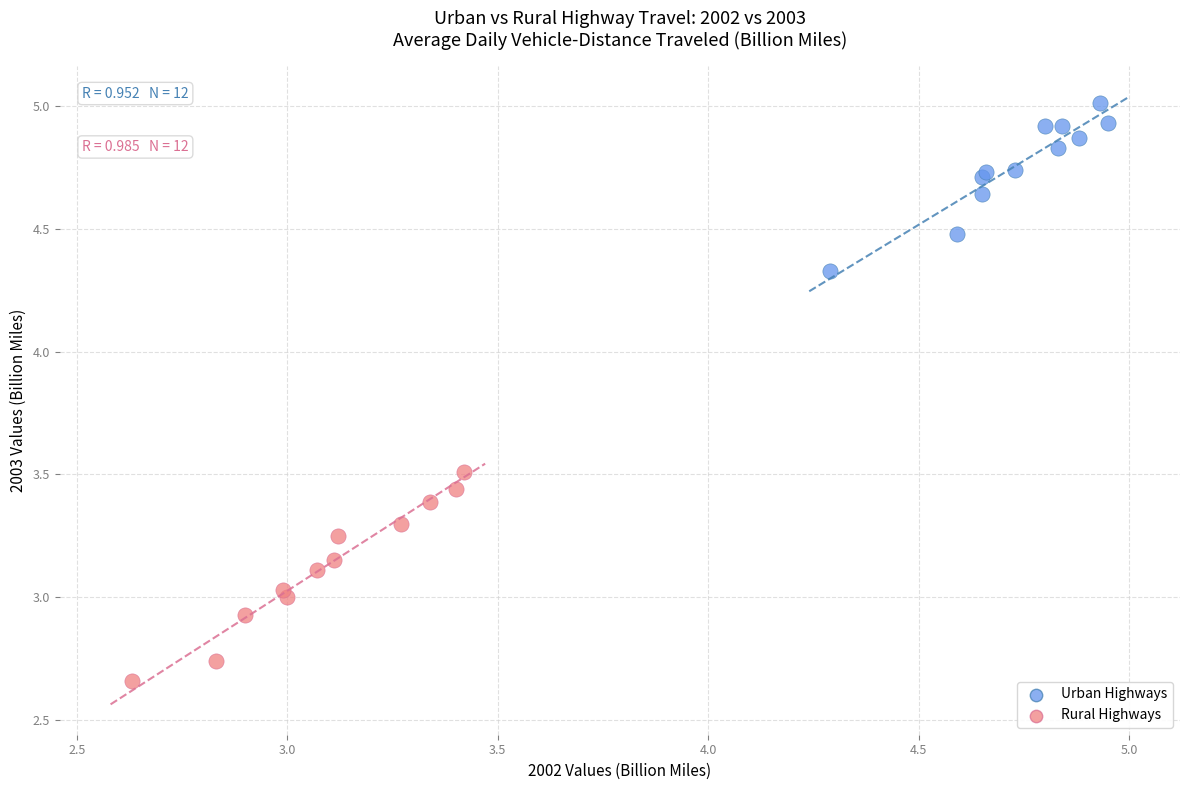

What are all the series names shown in the legend?

Urban Highways, Rural Highways